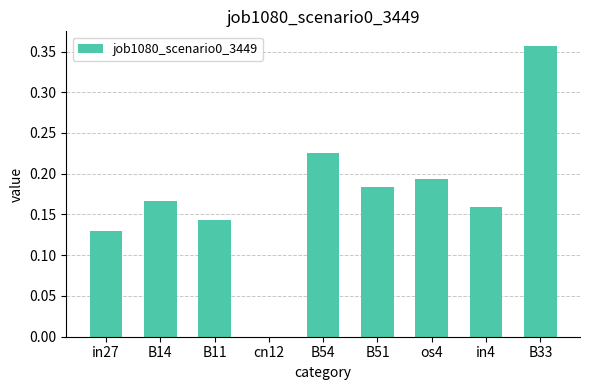

What is the change in value from in27 to B54?

+0.1